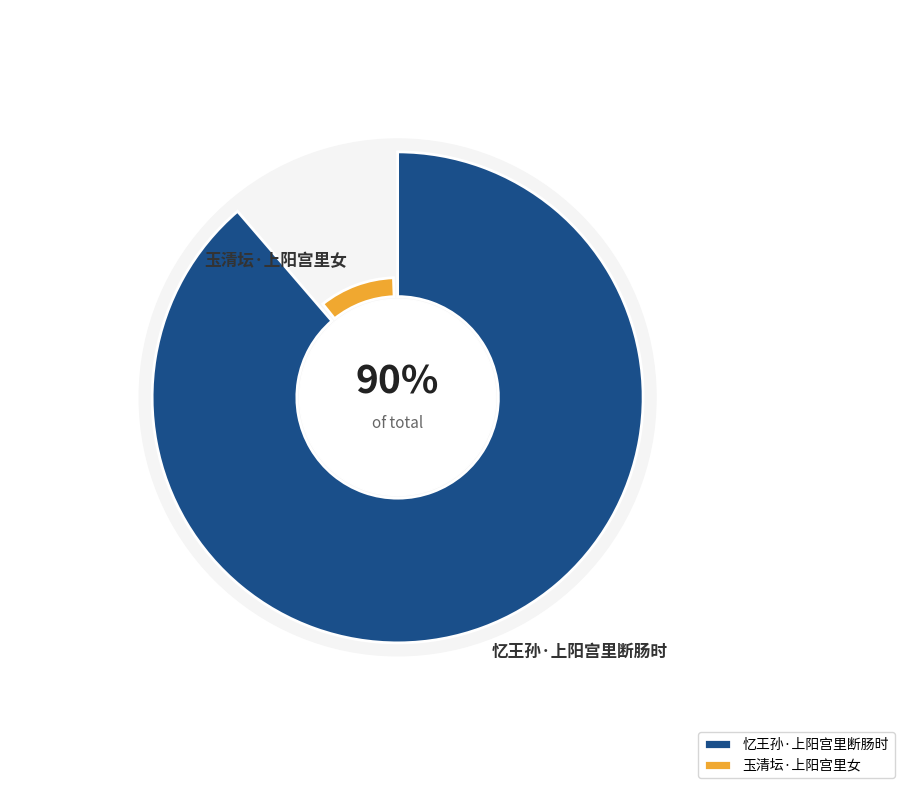

What is the change in value from 忆王孙·上阳宫里断肠时 to 玉清坛·上阳宫里女?

-160368